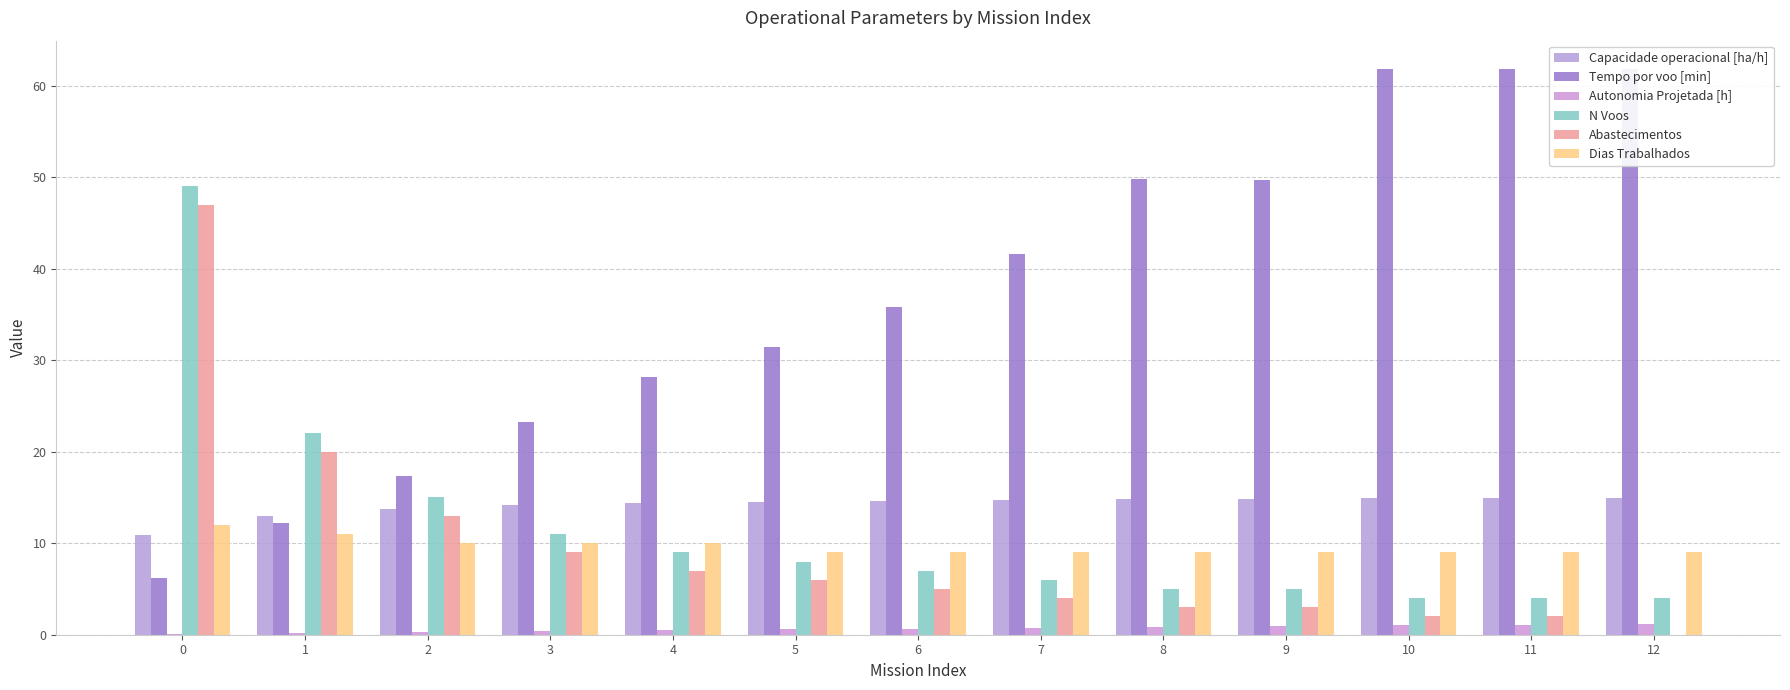

Reading left to right, list all the values displayed in this chart.

Capacidade operacional [ha/h]: 10.9	13.0	13.7	14.2	14.4	14.5	14.6	14.7	14.8	14.8	15.0	15.0	15.0
Tempo por voo [min]: 6.2	12.2	17.4	23.2	28.2	31.5	35.8	41.7	49.8	49.7	61.8	61.8	61.8
Autonomia Projetada [h]: 0.1	0.2	0.3	0.4	0.5	0.6	0.7	0.8	0.8	0.9	1.0	1.1	1.2
N Voos: 49.0	22.0	15.0	11.0	9.0	8.0	7.0	6.0	5.0	5.0	4.0	4.0	4.0
Abastecimentos: 47.0	20.0	13.0	9.0	7.0	6.0	5.0	4.0	3.0	3.0	2.0	2.0	0.0
Dias Trabalhados: 12.0	11.0	10.0	10.0	10.0	9.0	9.0	9.0	9.0	9.0	9.0	9.0	9.0